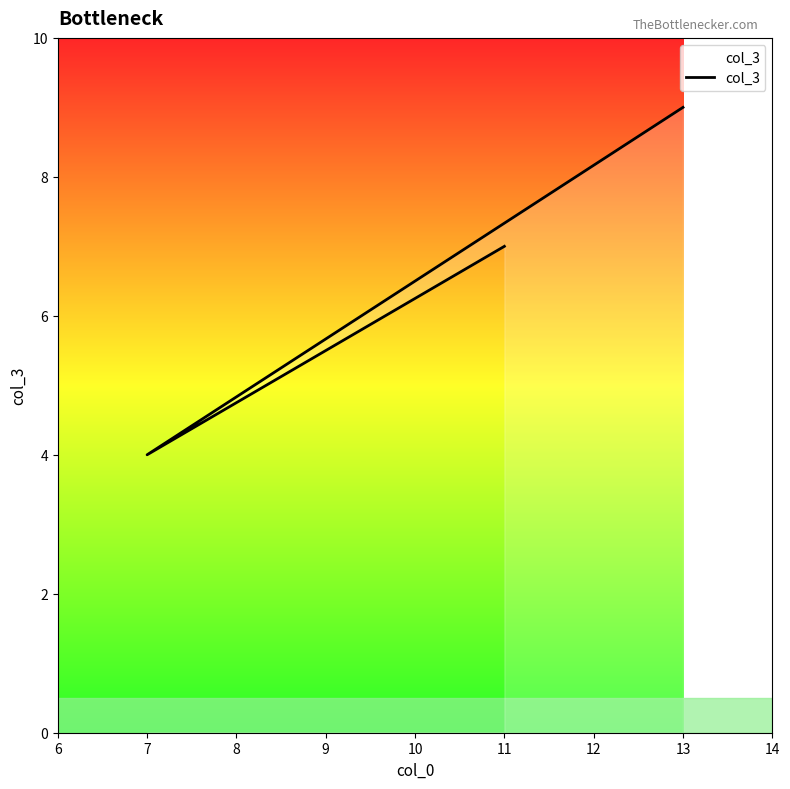

The chart shows a value of 7 at 7. True or false?

False